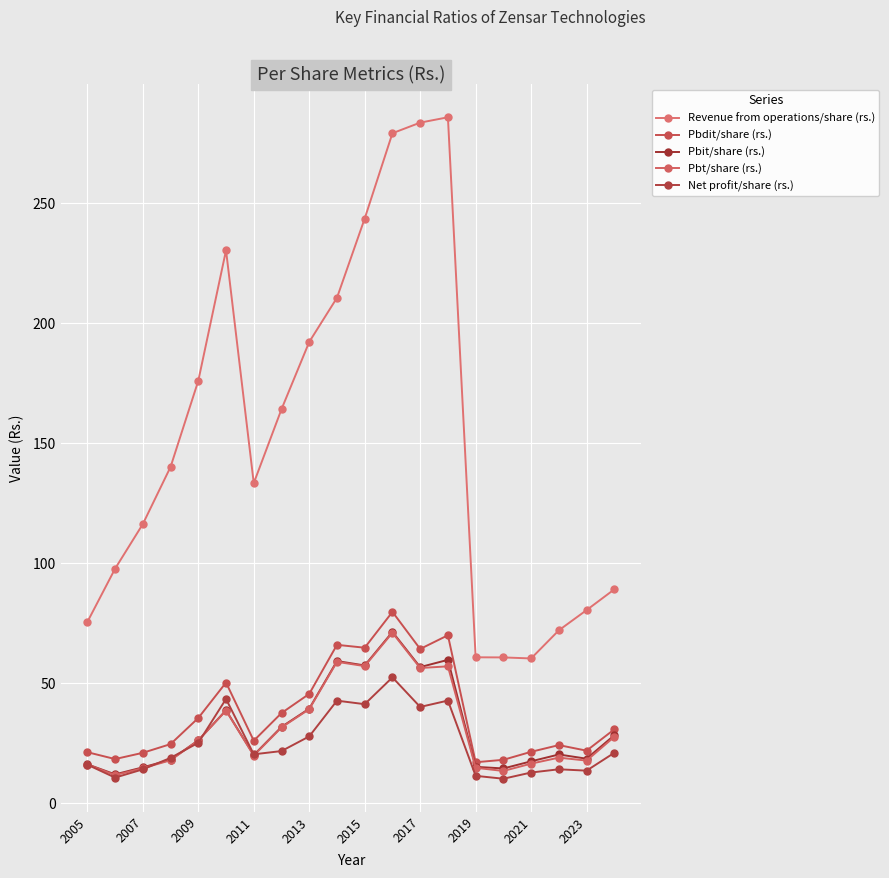

How many lines are shown in the chart?

5